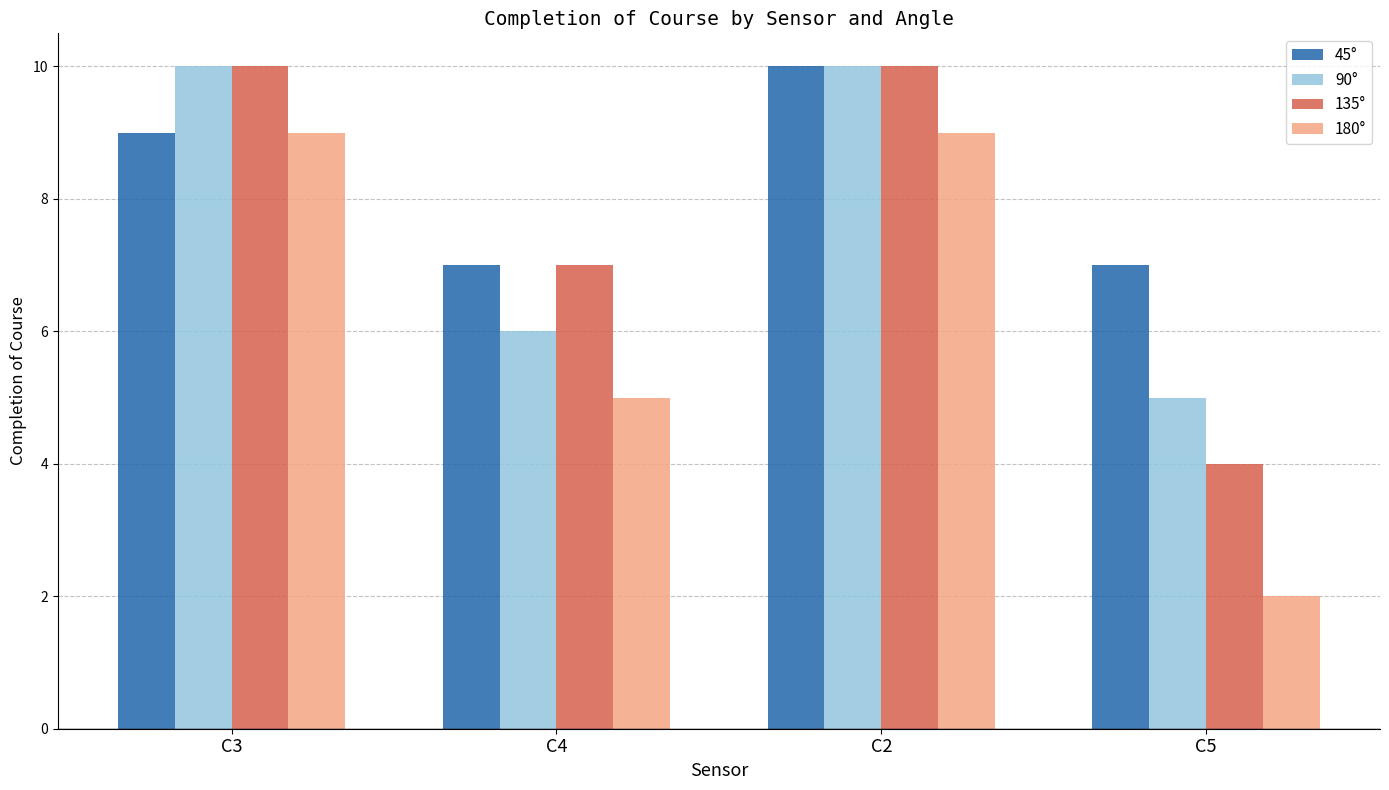

What are all the series names shown in the legend?

45°, 90°, 135°, 180°